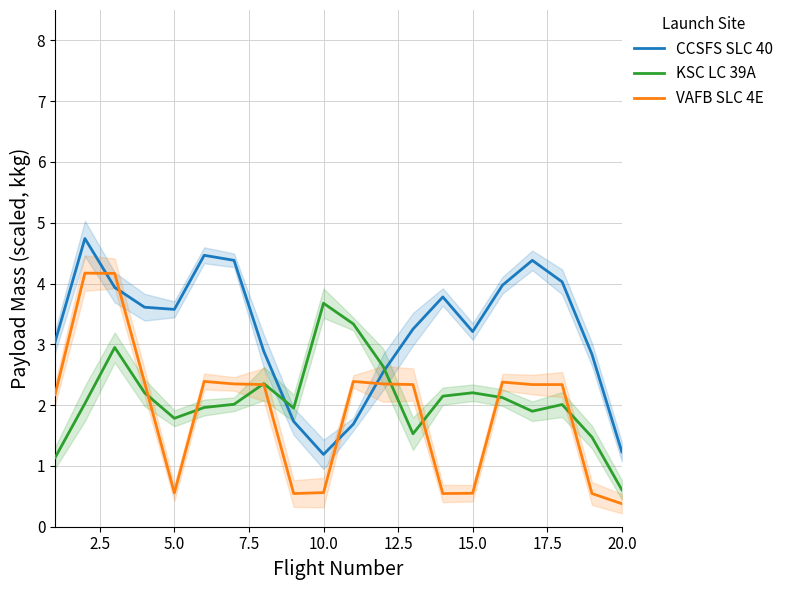

In CCSFS SLC 40, how many points are higher than both neighbors (excluding endpoints)?

4